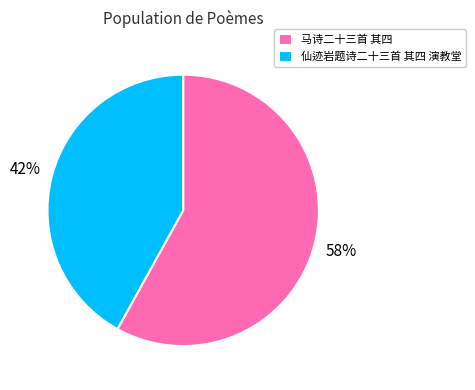

Is it true that 马诗二十三首 其四 is 58% of the pie?

True